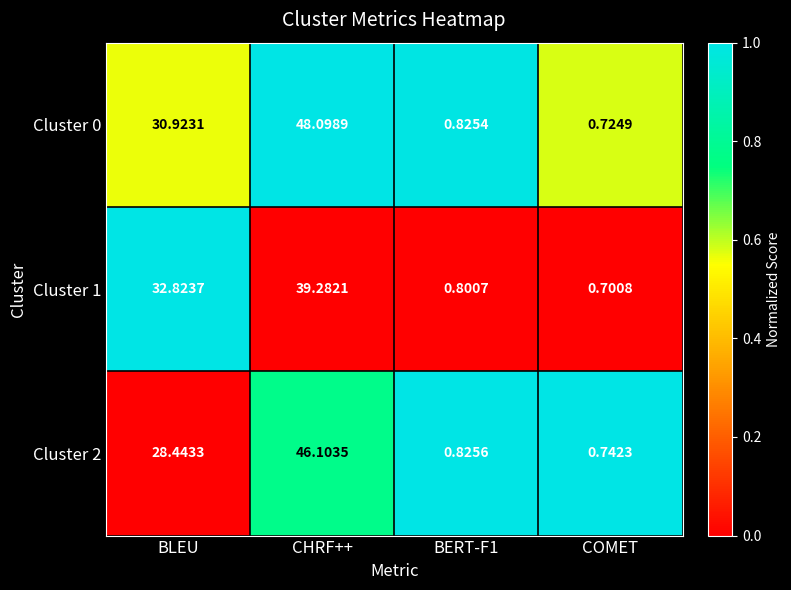

Where does the Cluster 1 series first go above 32?

BLEU